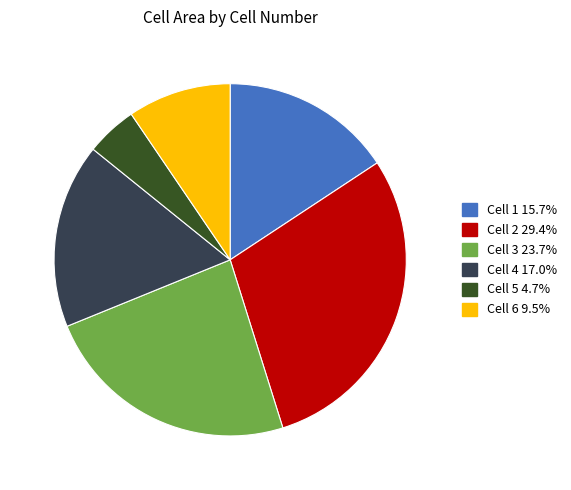

Is the sum of Cell 5 and Cell 2 greater than half?

No